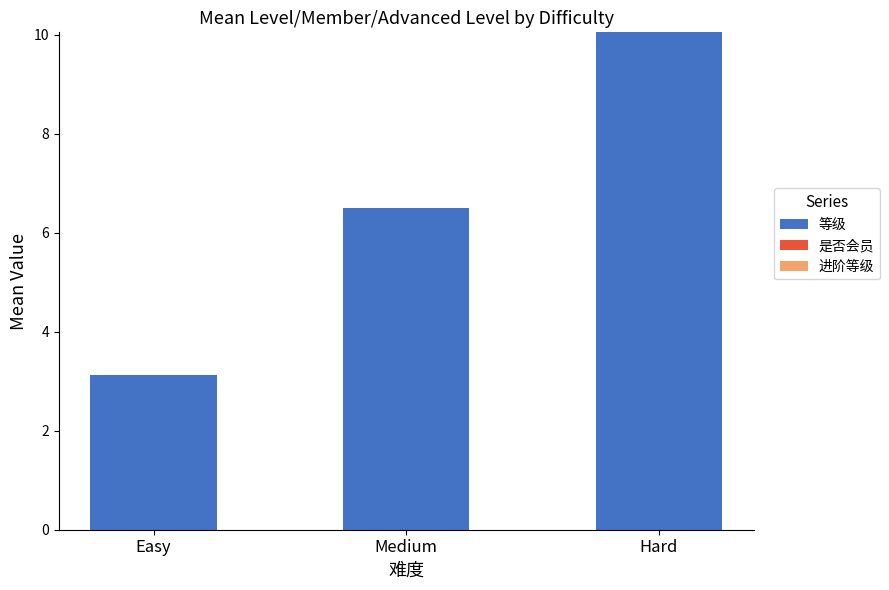

What is the maximum value shown in the chart?

10.0